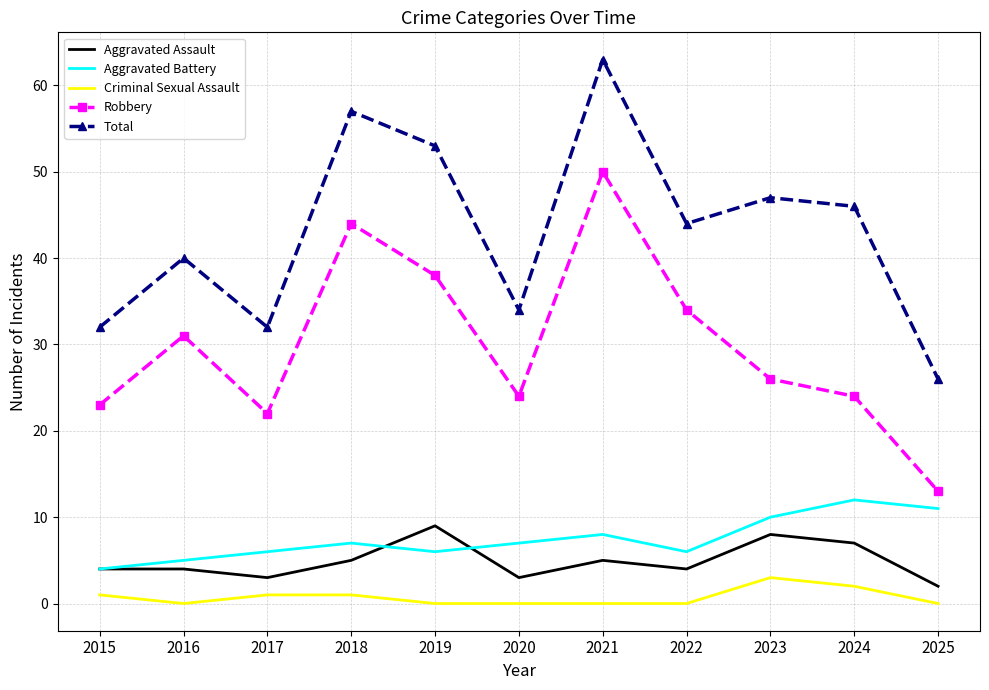

At which category is the sum across all series the highest?

2021